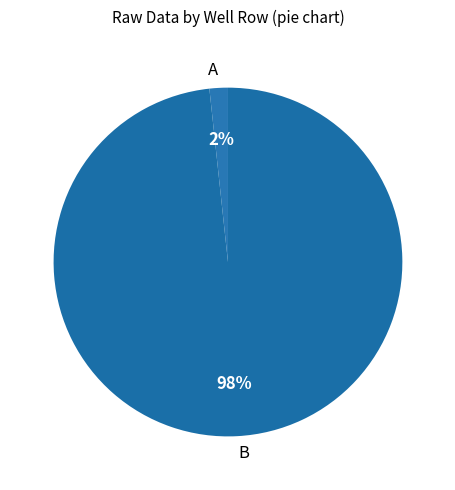

What is the smallest slice in the pie chart?

A